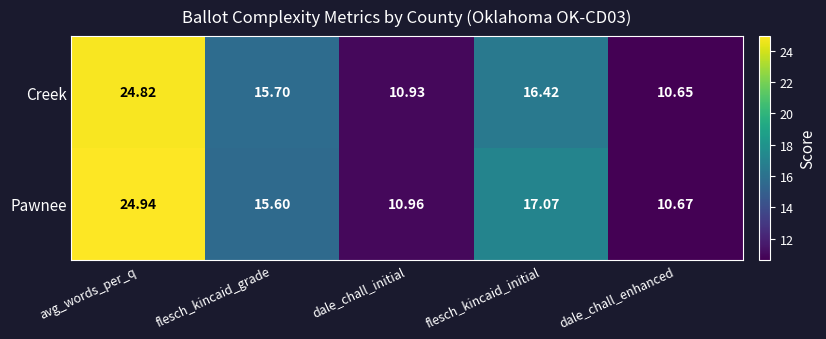

List the series in order of their overall mean, lowest first.

Creek, Pawnee